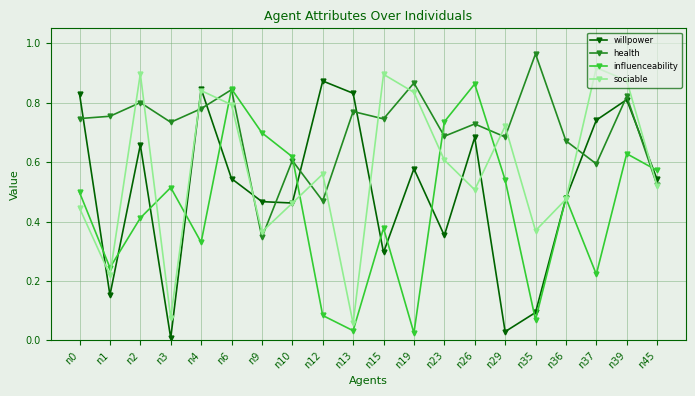

True or false: willpower has more than 2 points higher than both neighbors.

True